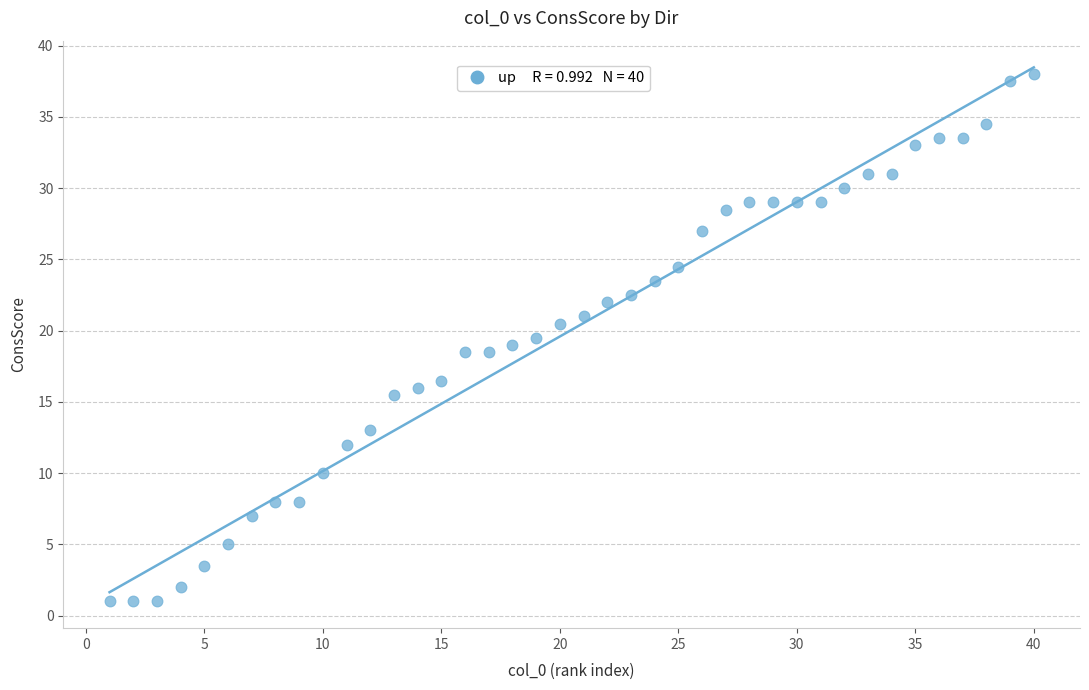

What is the range of X values (max minus min)?

39.0